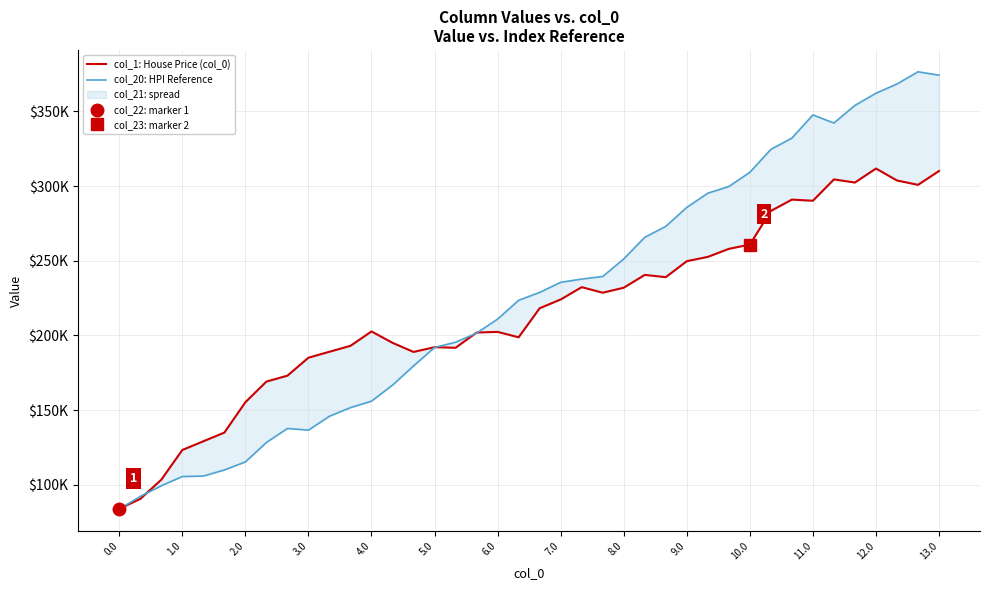

In col_1: House Price (col_0), how many points are lower than both neighbors (excluding endpoints)?

8